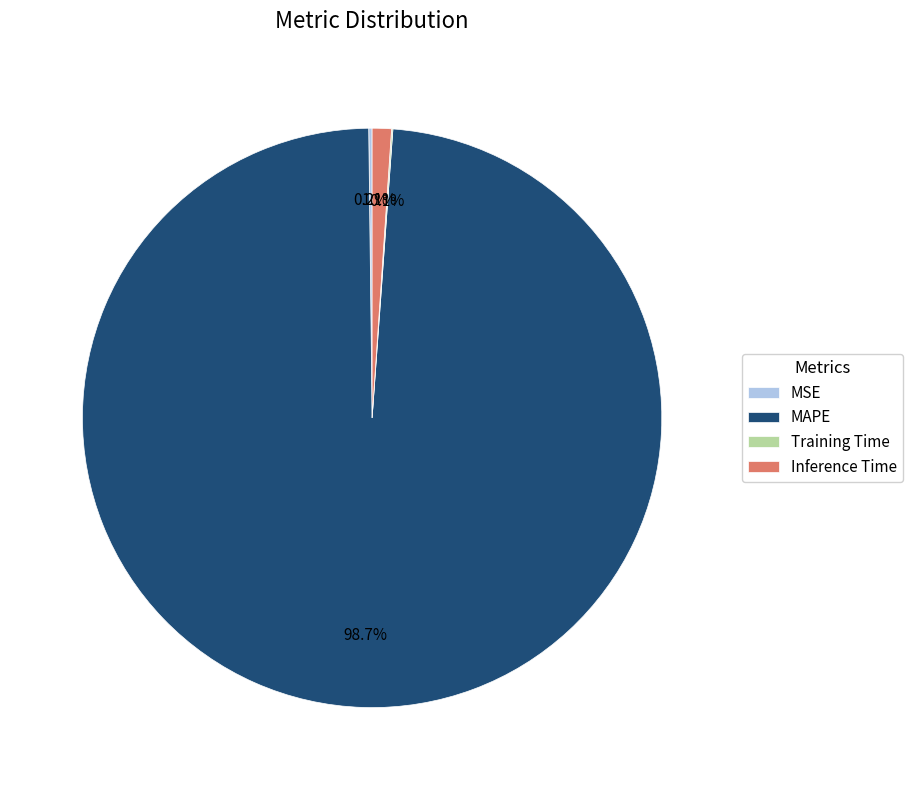

Does Inference Time represent more than half of the total?

No